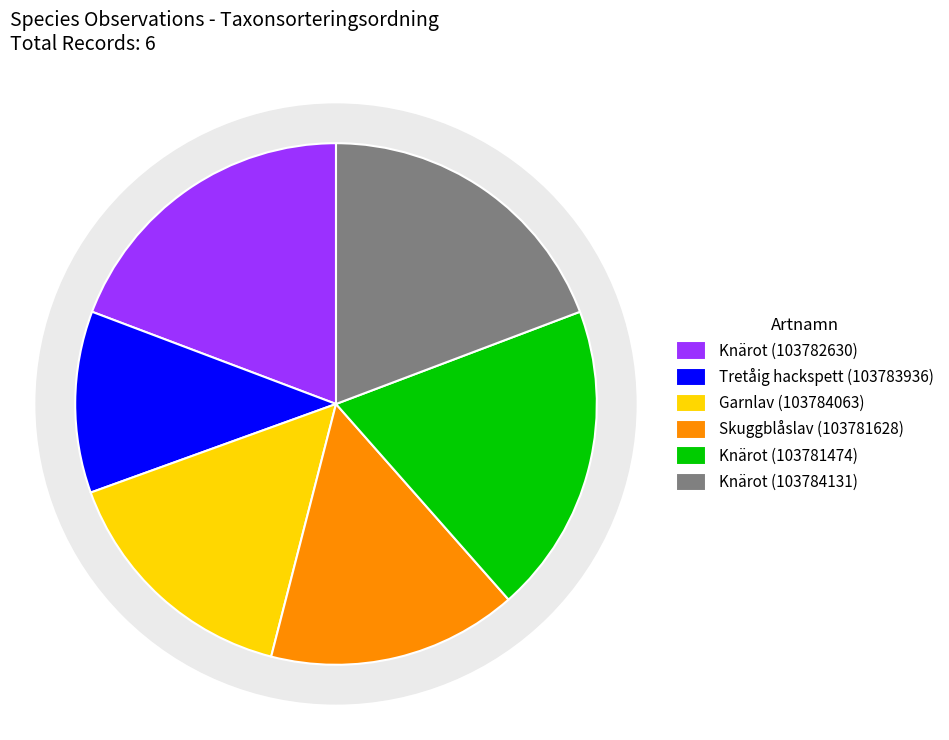

True or false: Tretåig hackspett (103783936) accounts for 11% of the total.

True